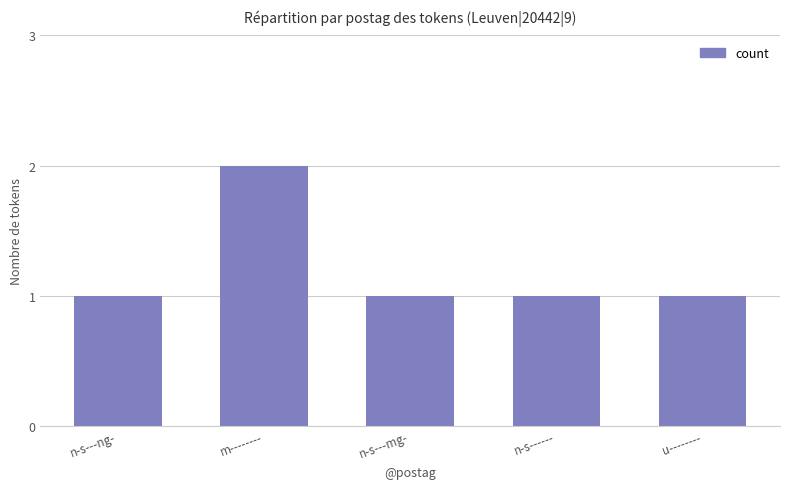

What is the ratio of the value at m-------- to the value at n-s---ng-?

2.0